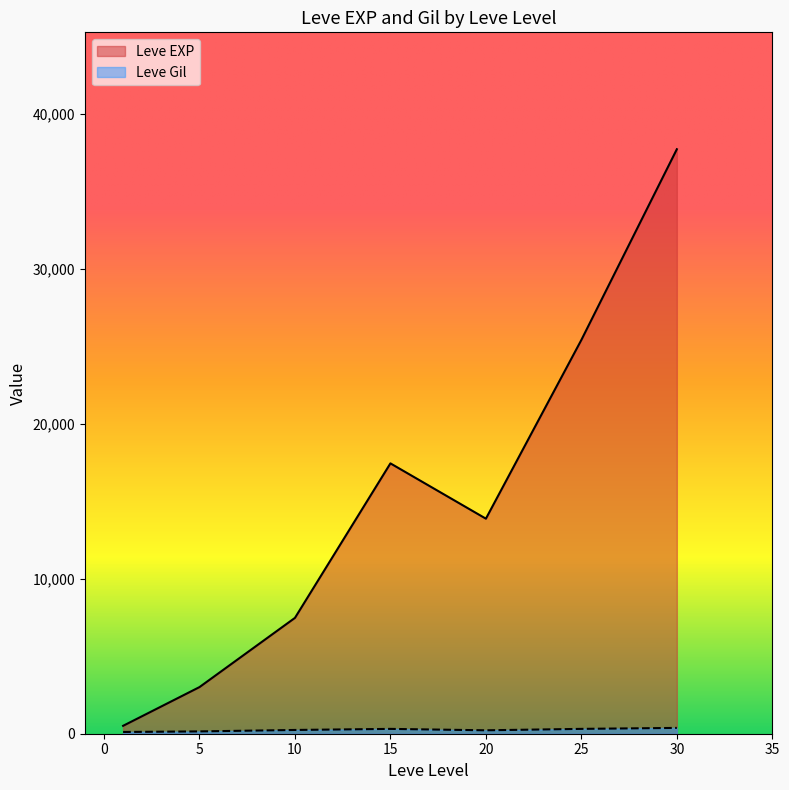

What is the difference between the highest and lowest values at 20?

13655.8